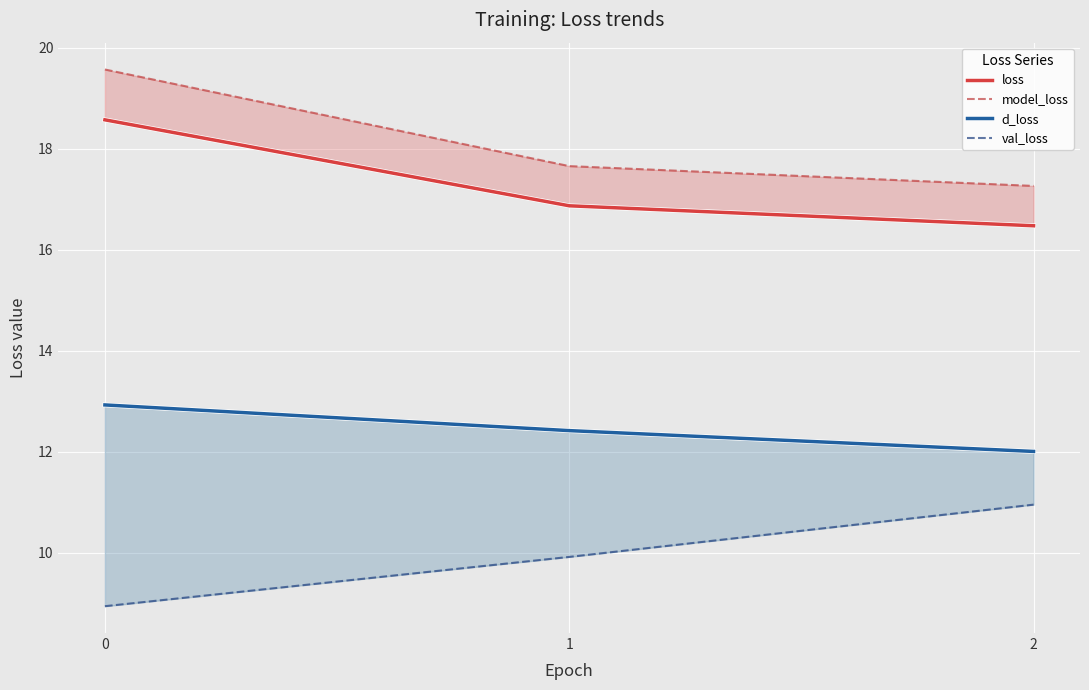

The model_loss series shows 12.8 at 0. True or false?

False